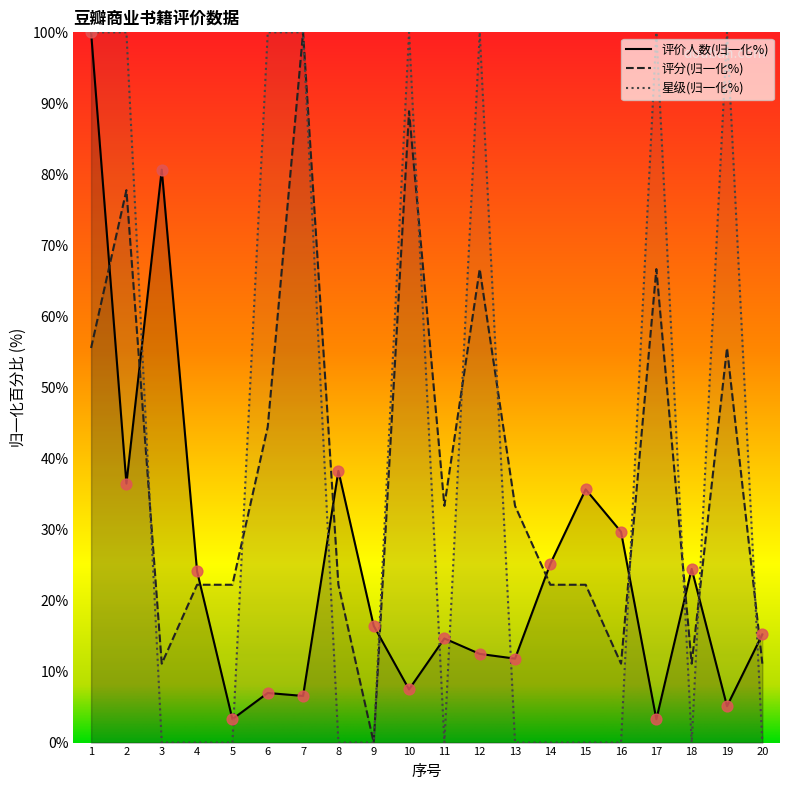

Which series has the widest spread of Y values?

评分